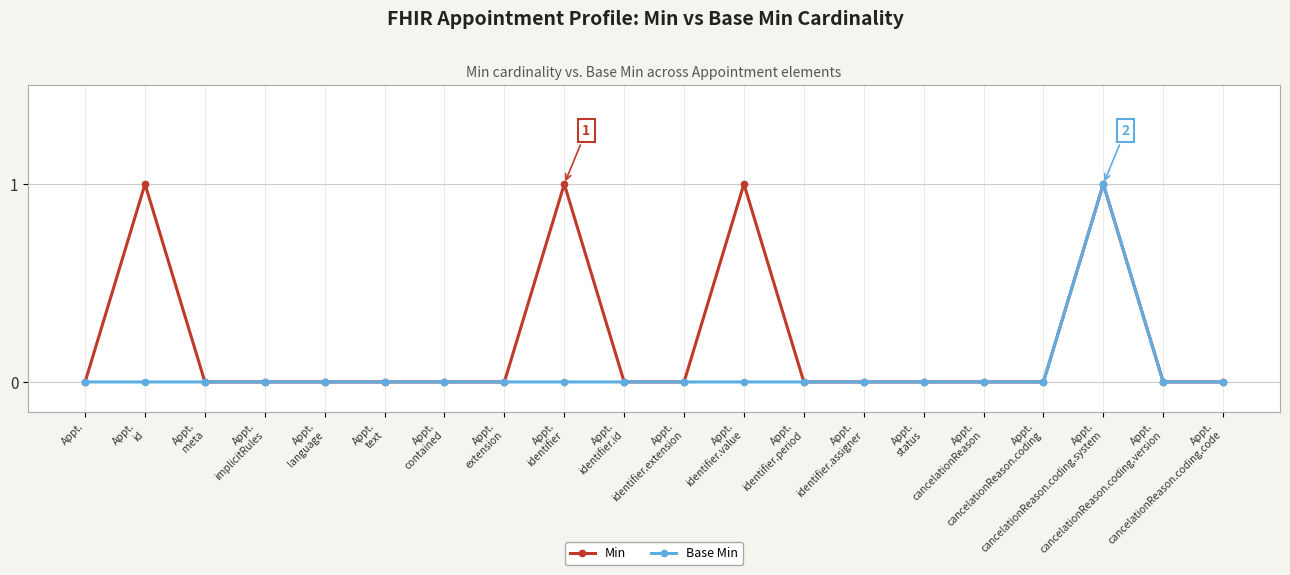

At which category is the sum across all series the highest?

Appt.
cancelationReason.coding.system